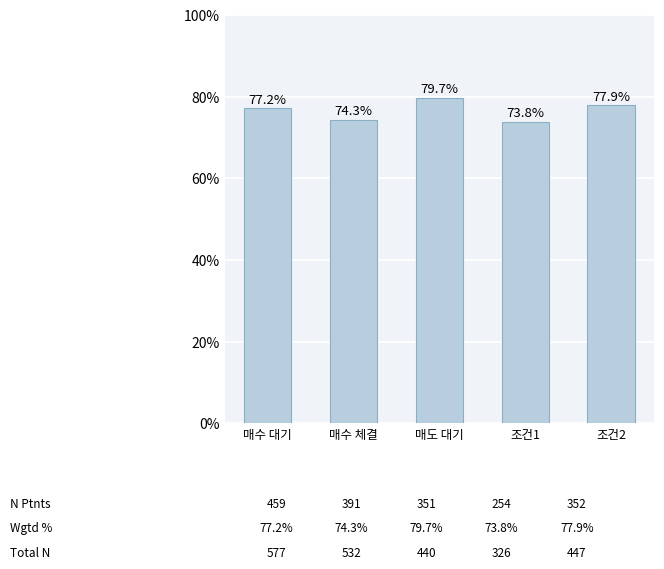

Count the values in the range 0 to 1.

5